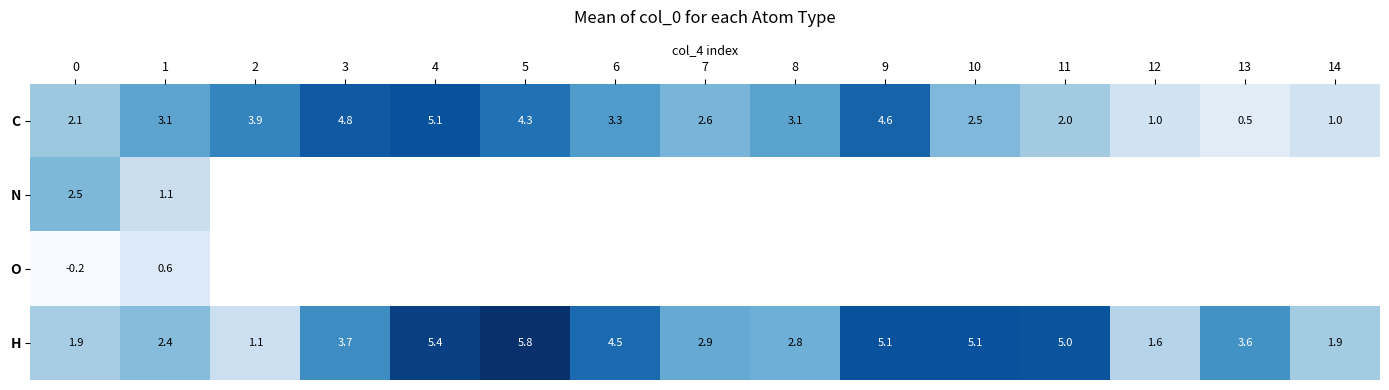

Between 14 and 1, which is larger?

1